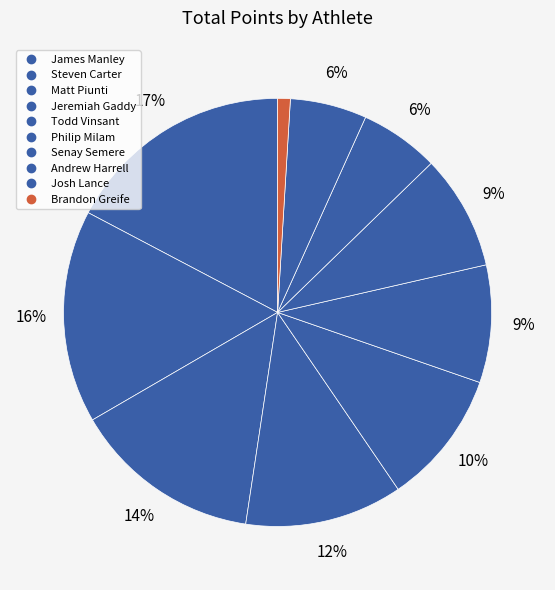

How many slices are in this pie chart?

10